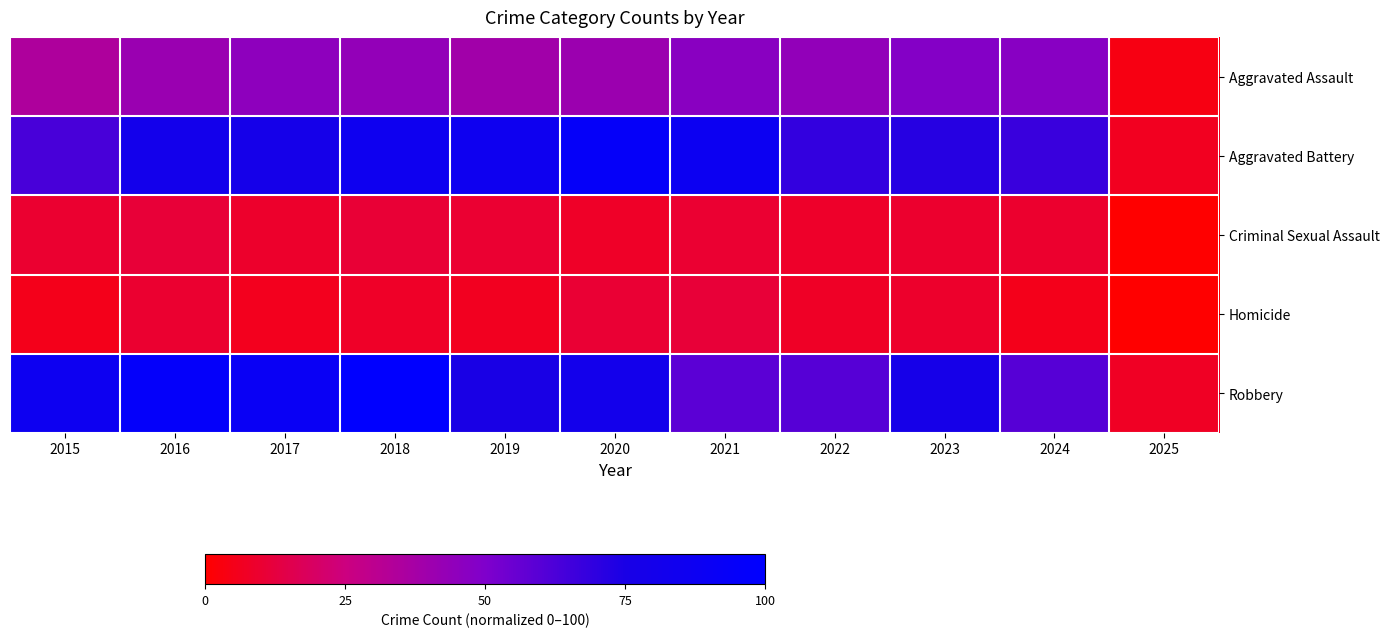

What is the difference between the highest and lowest values at 2024?

61.8